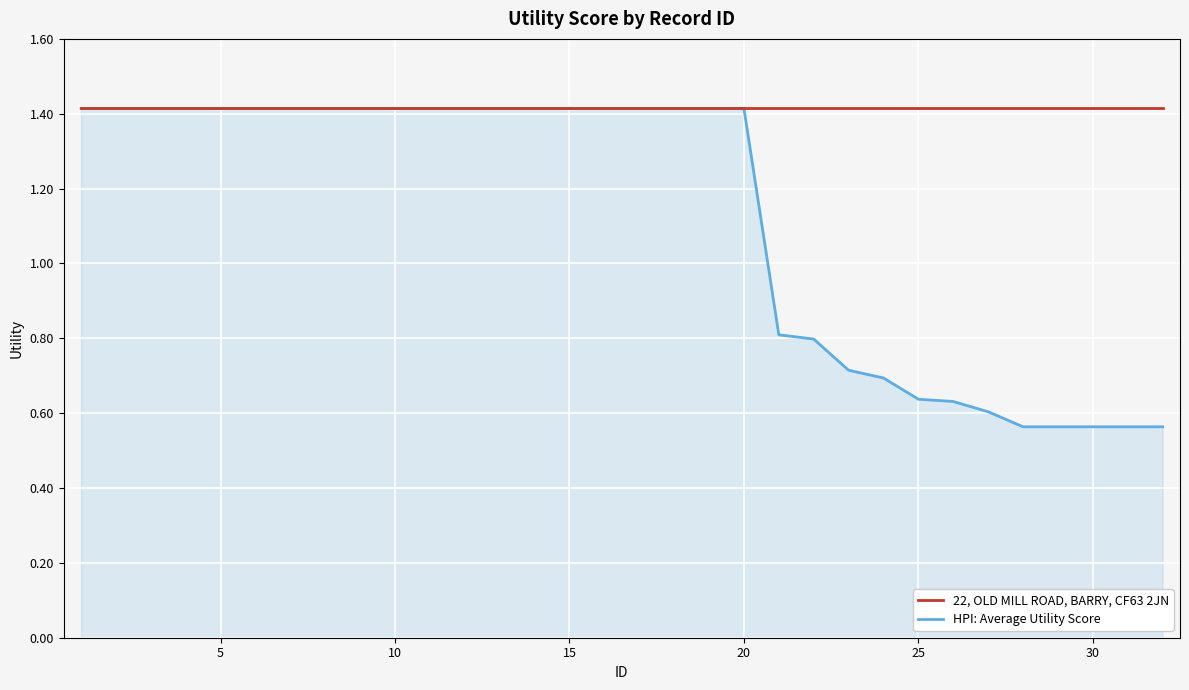

Which series has the largest range (max minus min)?

HPI: Average Utility Score